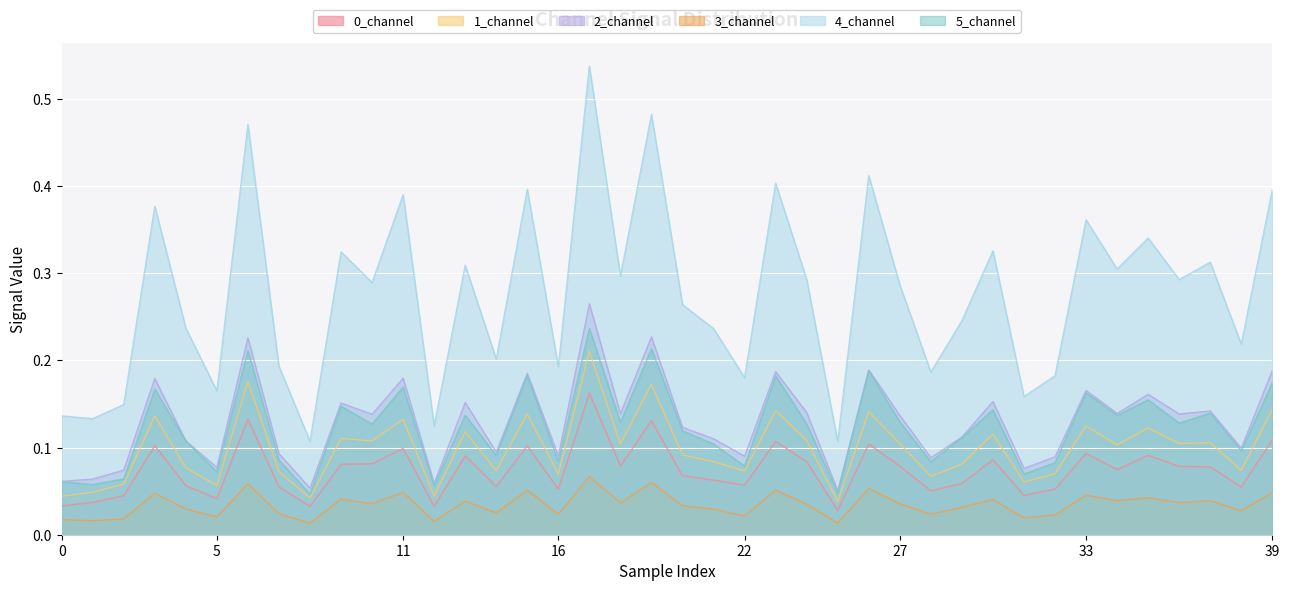

What is the sum of the 0_channel values at 31 and 35?

0.1